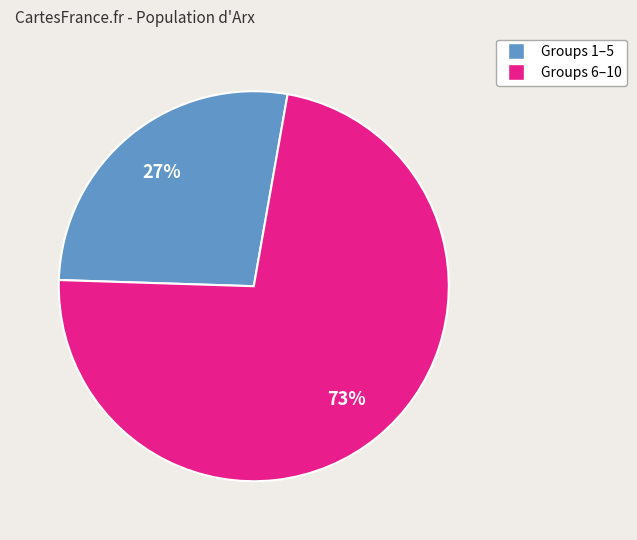

Is there any slice that represents more than half of the pie?

Yes